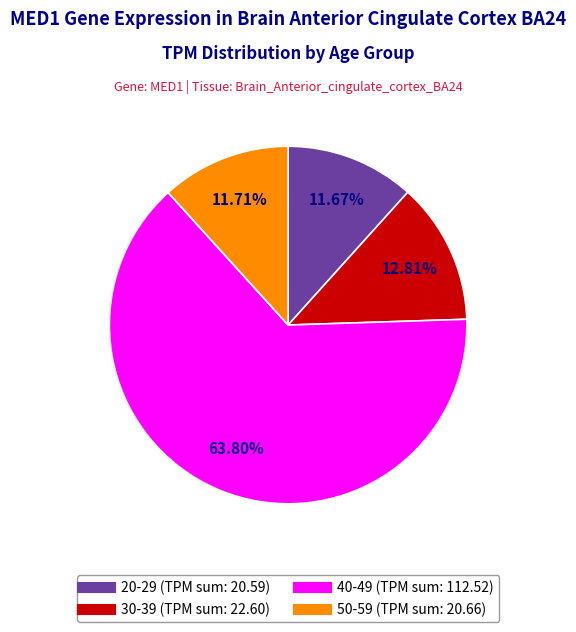

Is there a majority slice in this chart?

Yes